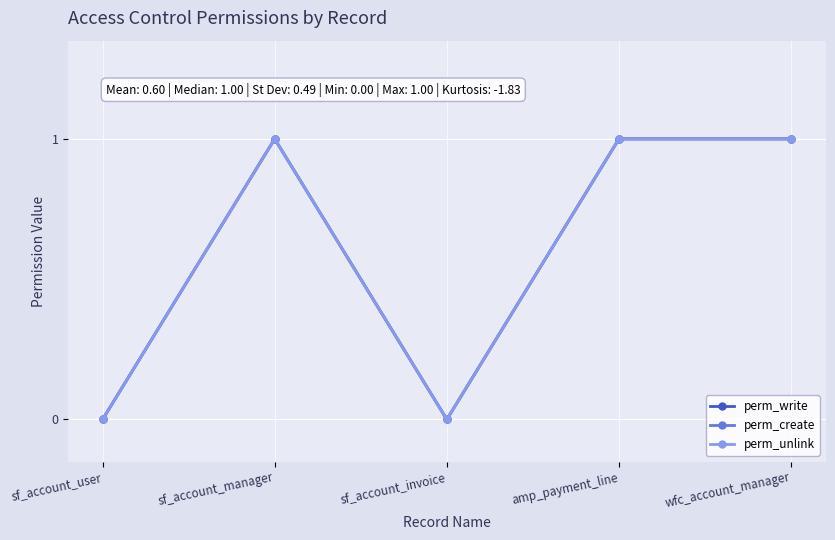

Reading left to right, what are all the values shown in this chart?

perm_write: 0	1	0	1	1
perm_create: 0	1	0	1	1
perm_unlink: 0	1	0	1	1